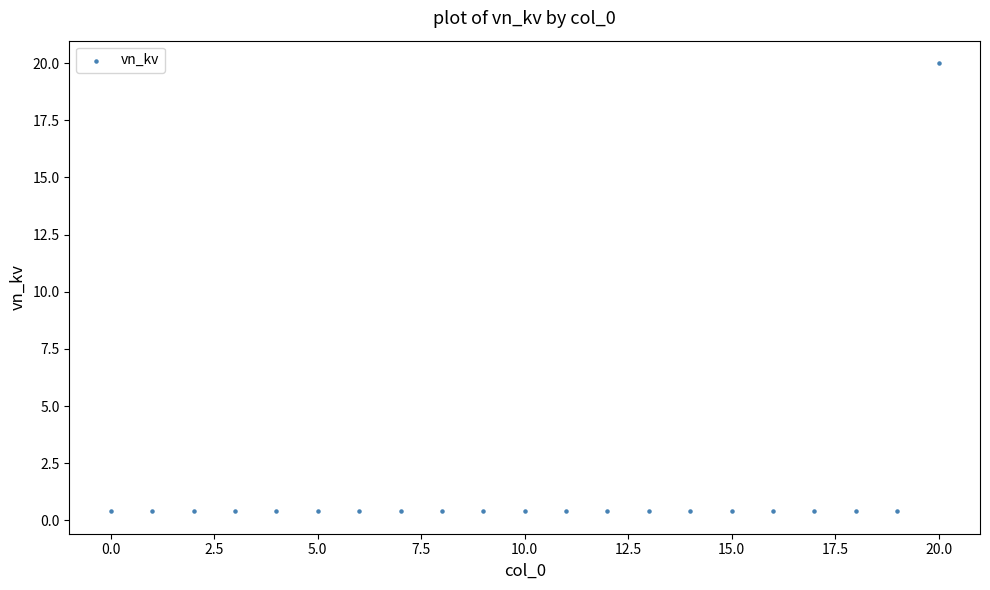

What is the range of Y values (max minus min)?

19.6